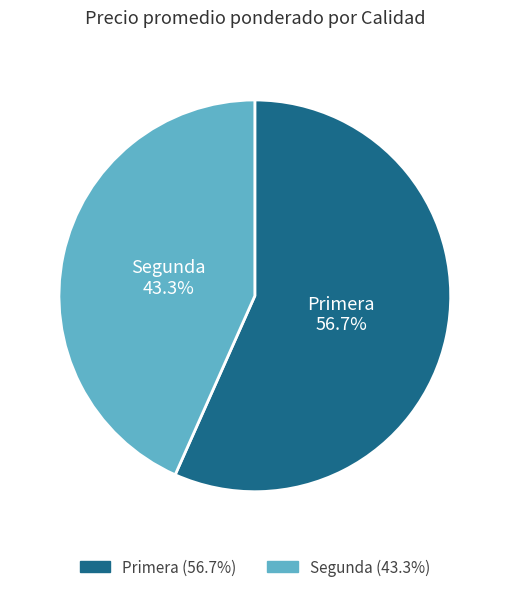

Is Segunda the majority of the pie?

No